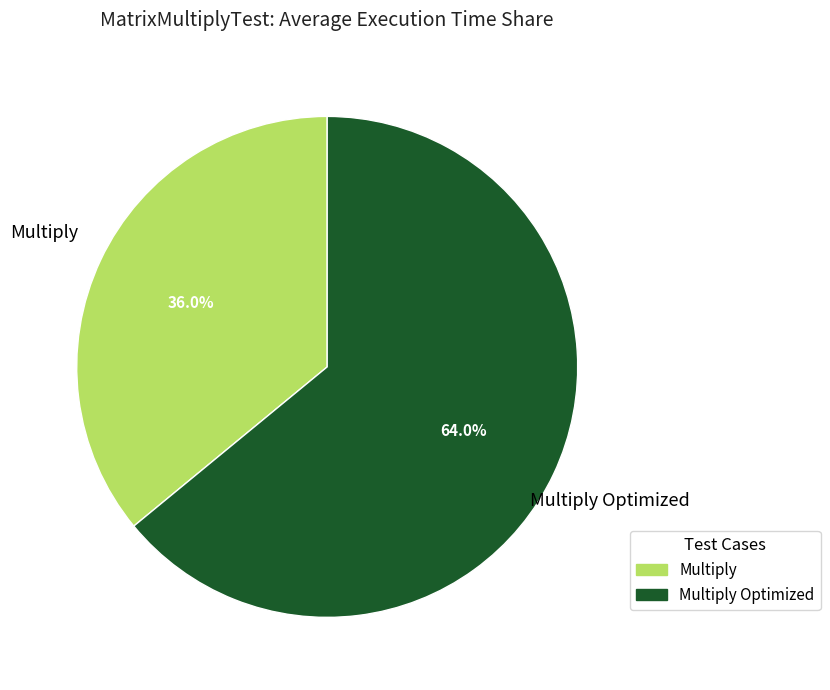

Approximately how many times larger is the value at Multiply compared to Multiply Optimized?

0.6